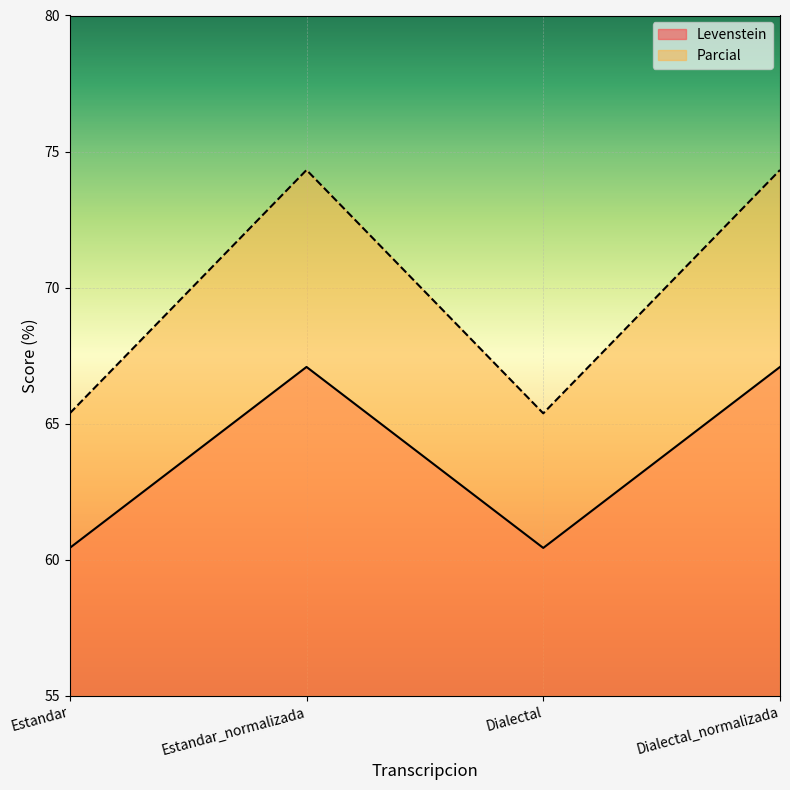

Reading right to left, list all the values displayed in this chart.

Levenstein: Dialectal_normalizada=67.1	Dialectal=60.4	Estandar_normalizada=67.1	Estandar=60.4
Parcial: Dialectal_normalizada=74.3	Dialectal=65.4	Estandar_normalizada=74.3	Estandar=65.4